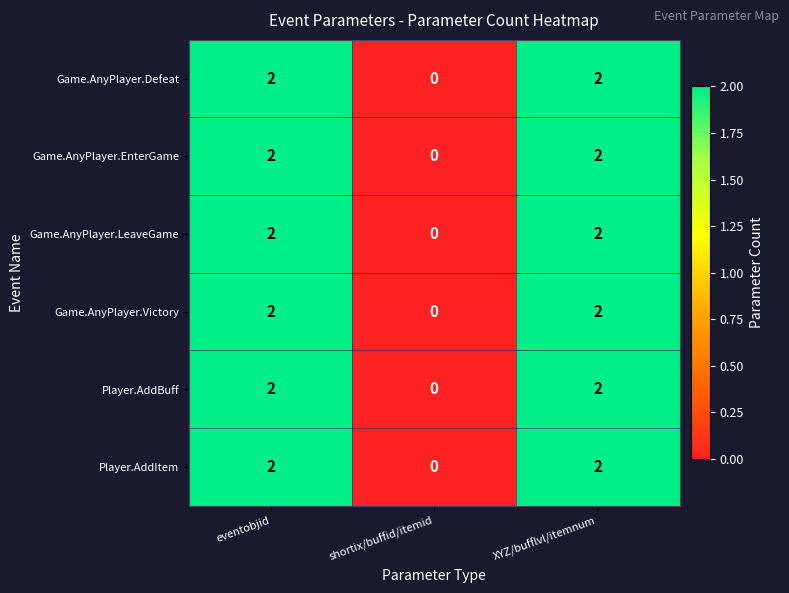

Reading left to right, what are all the values shown in this chart?

Game.AnyPlayer.Defeat: 2	0	2
Game.AnyPlayer.EnterGame: 2	0	2
Game.AnyPlayer.LeaveGame: 2	0	2
Game.AnyPlayer.Victory: 2	0	2
Player.AddBuff: 2	0	2
Player.AddItem: 2	0	2